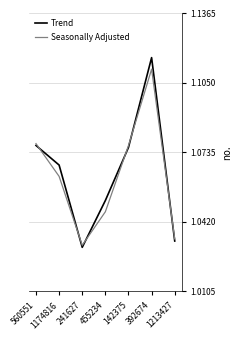

Where is the first local minimum for Seasonally Adjusted?

241627